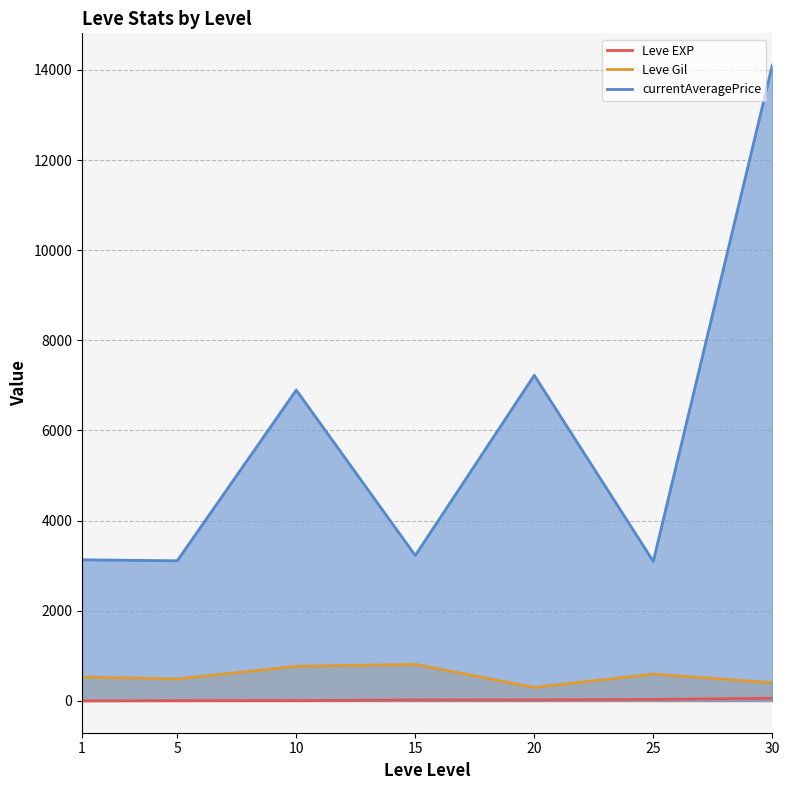

At how many categories does at least one series exceed 8891?

1